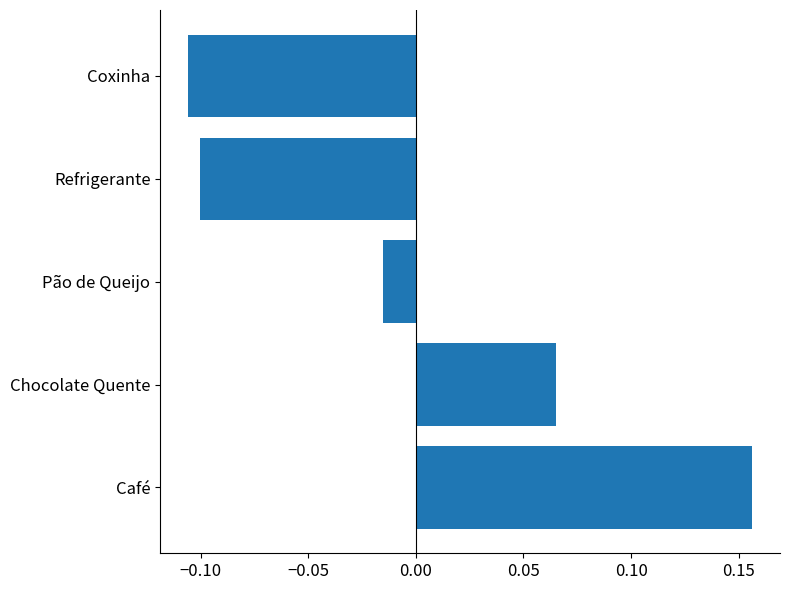

The chart shows a value of -0.0 at Refrigerante. True or false?

False